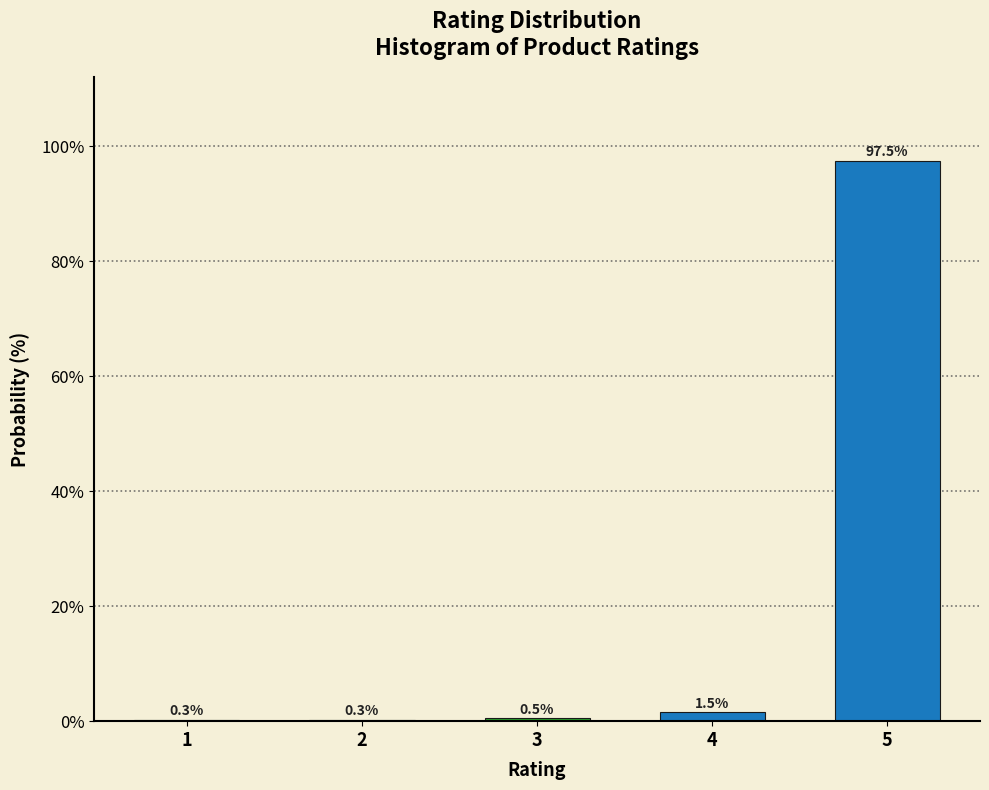

Reading left to right, what are all the values shown in this chart?

1=0.3	2=0.3	3=0.5	4=1.5	5=97.5